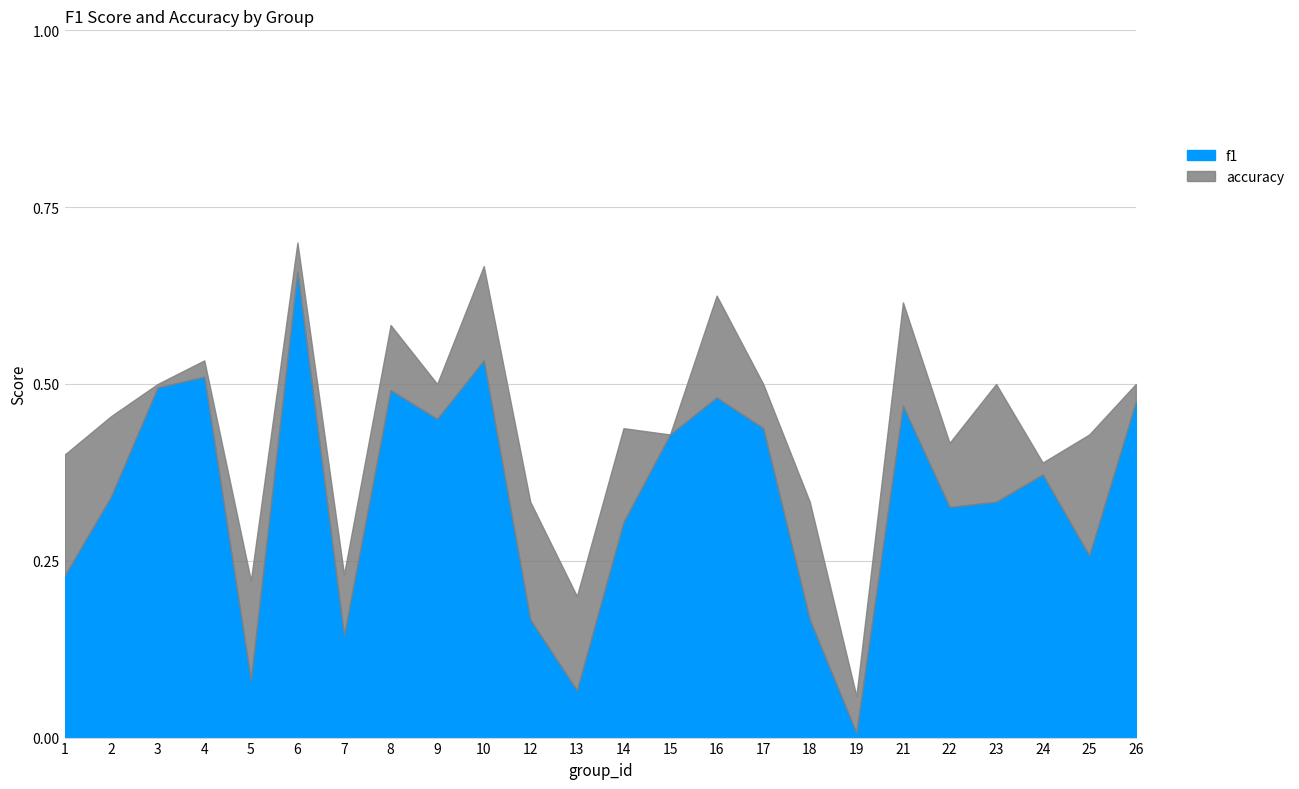

What is the sum of the accuracy values at 9 and 17?

1.0